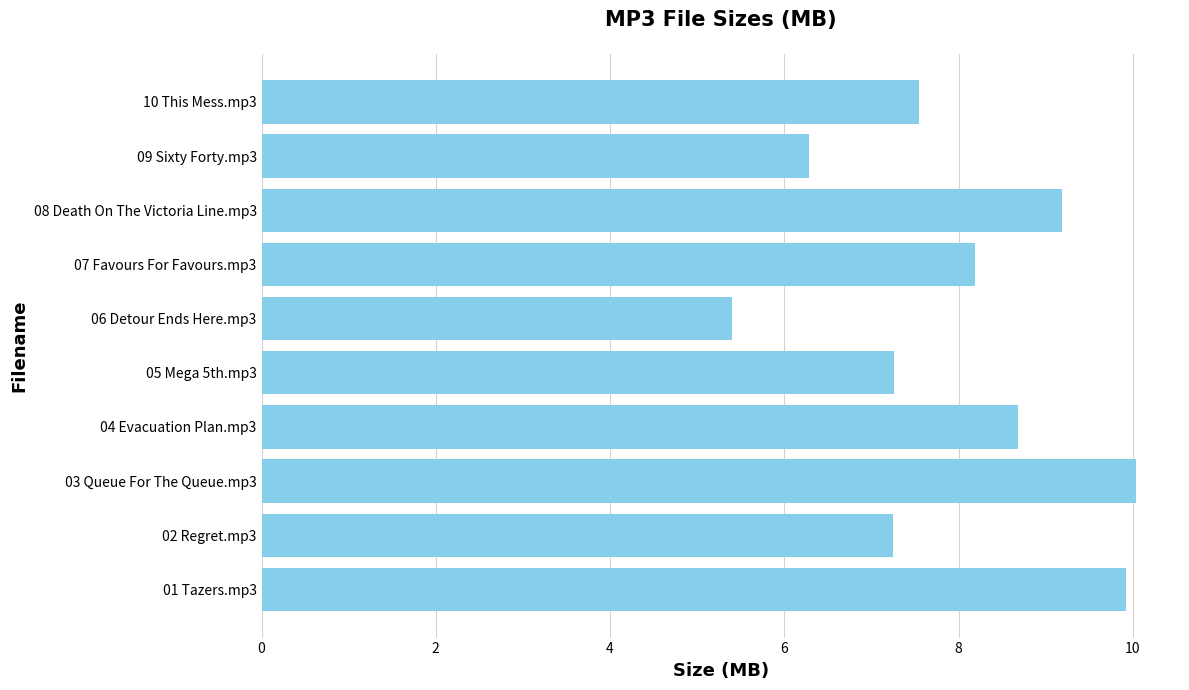

How many data points are less than 8?

5